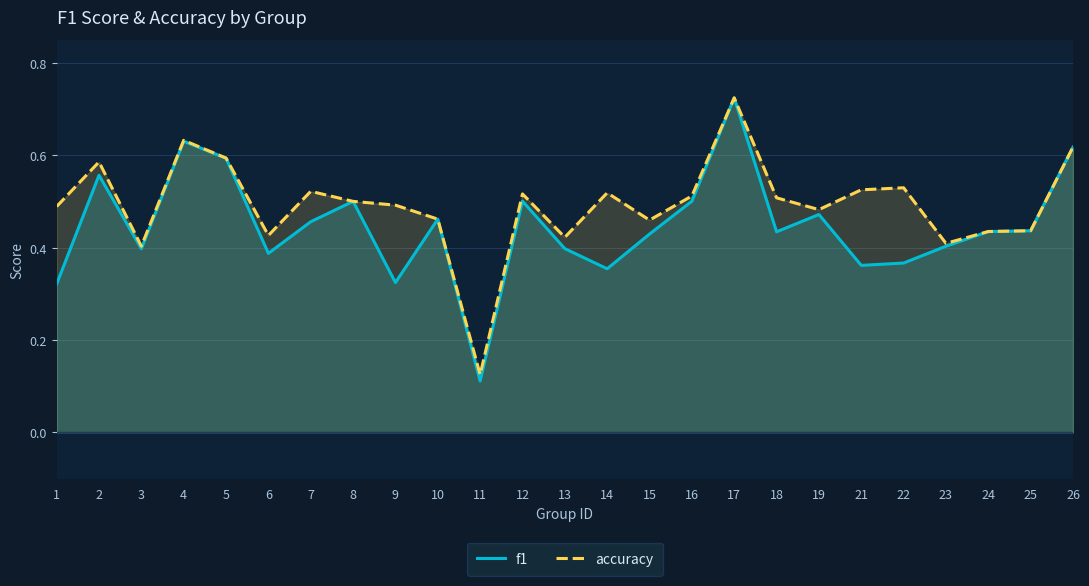

At which label is f1 closest to 0?

11